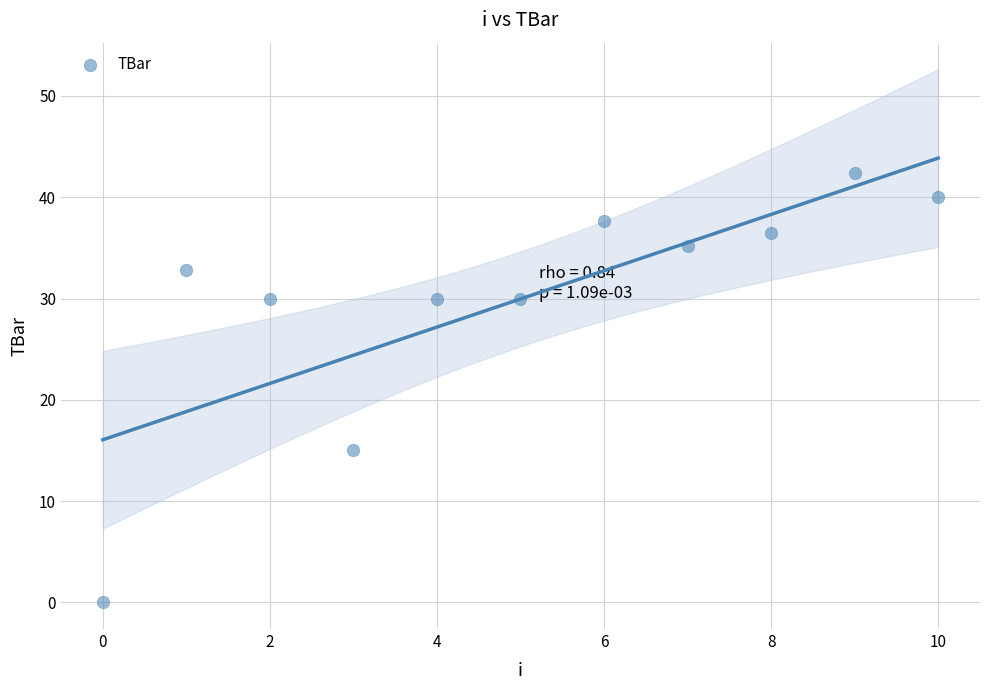

What is the average Y value?

30.0